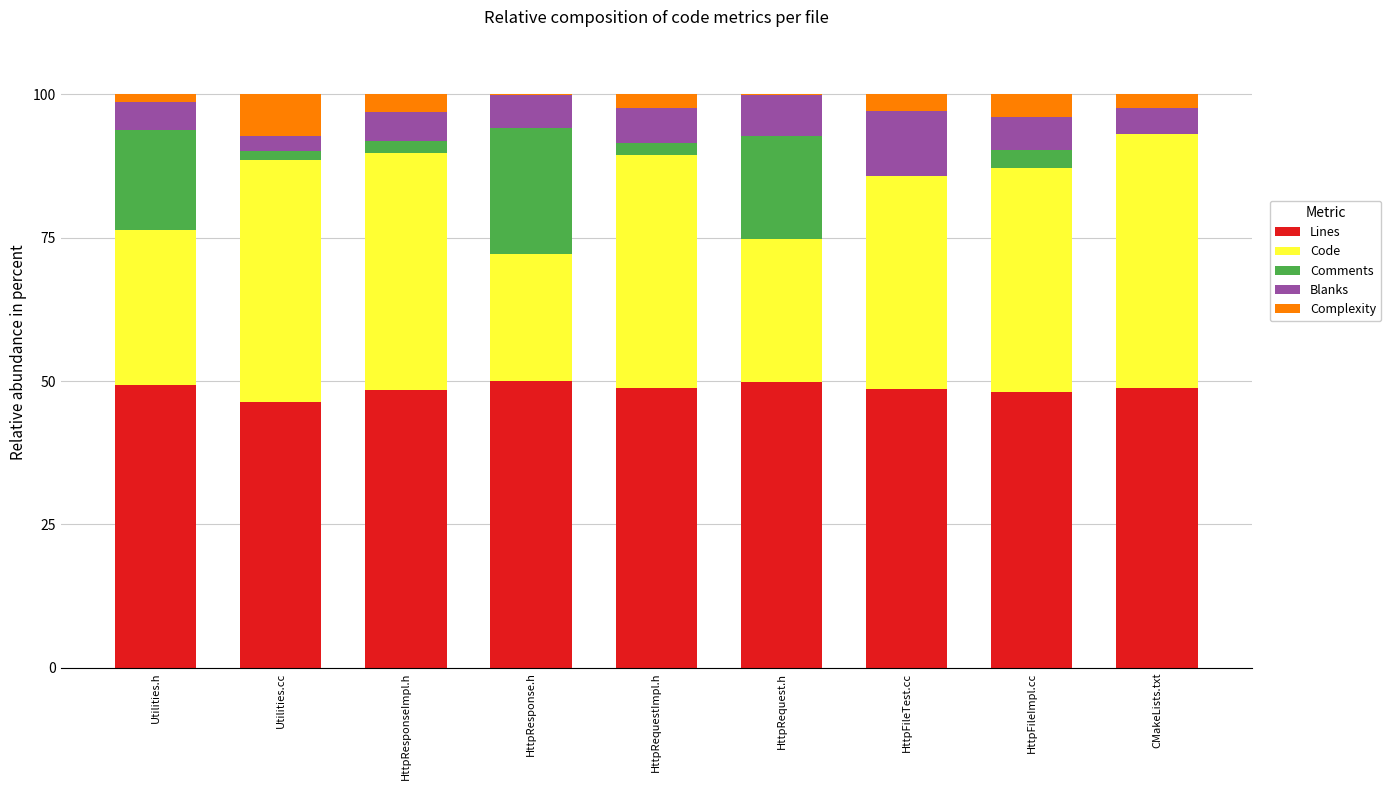

What is the maximum value for Lines?

50.0